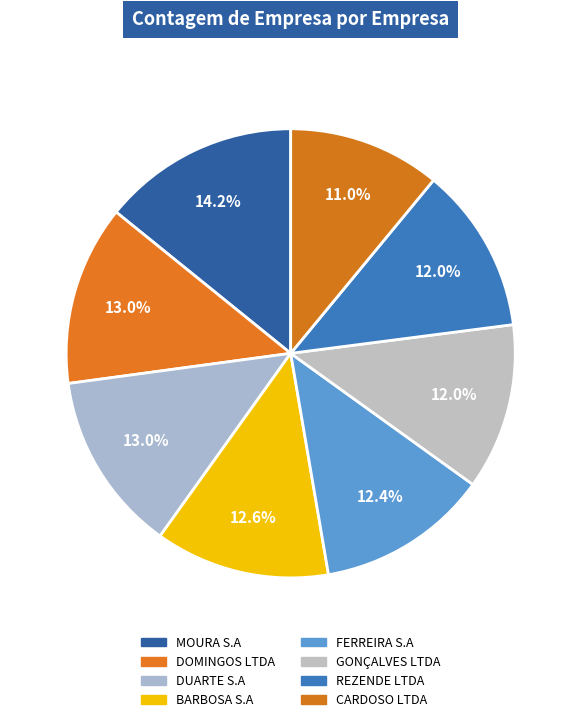

Which has a higher value, REZENDE LTDA or DOMINGOS LTDA?

DOMINGOS LTDA